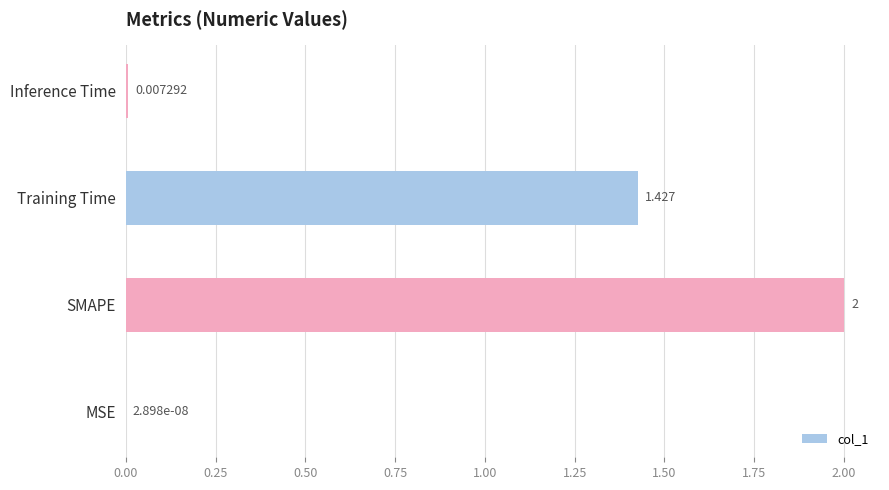

At which category does the chart reach its minimum across all series?

MSE